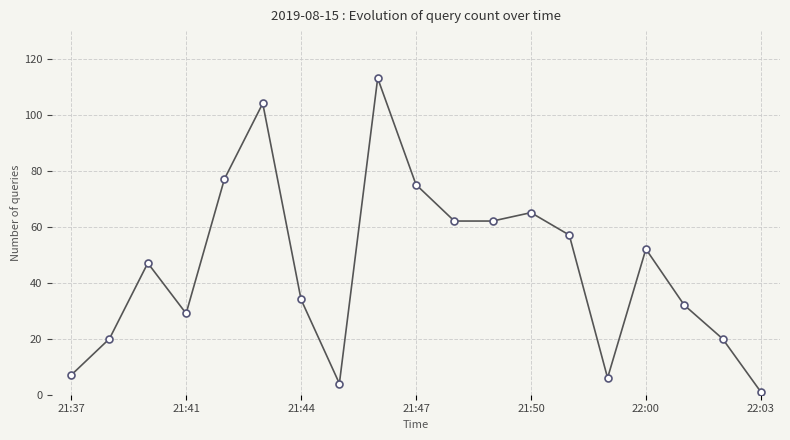

How many points are higher than both their immediate neighbors (excluding endpoints)?

5